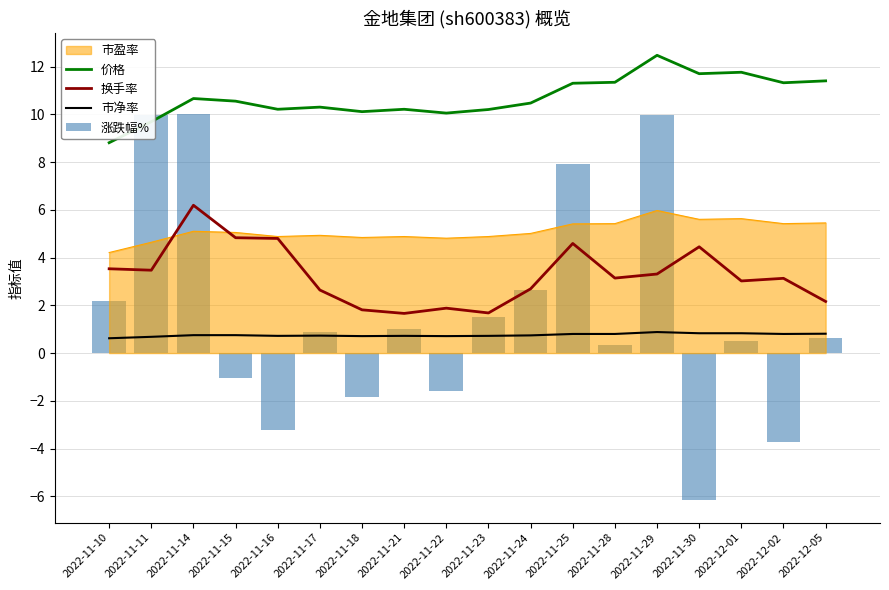

Rank the categories by 涨跌幅% value from lowest to highest.

2022-11-30, 2022-12-02, 2022-11-16, 2022-11-18, 2022-11-22, 2022-11-15, 2022-11-28, 2022-12-01, 2022-12-05, 2022-11-17, 2022-11-21, 2022-11-23, 2022-11-10, 2022-11-24, 2022-11-25, 2022-11-29, 2022-11-11, 2022-11-14